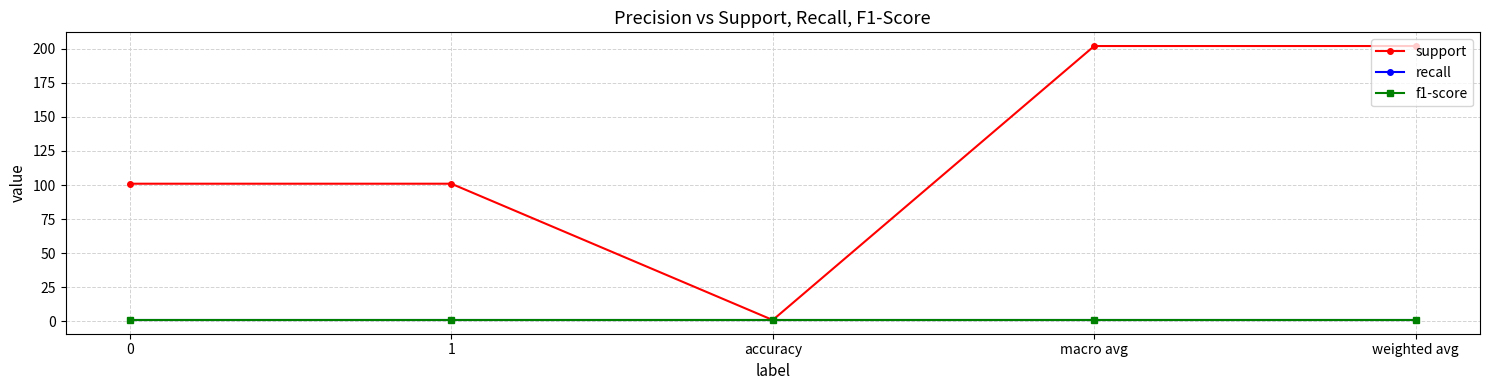

Reading right to left, transcribe all the data shown in this chart.

support: weighted avg=202	macro avg=202	accuracy=1	1=101	0=101
recall: weighted avg=1	macro avg=1	accuracy=1	1=1	0=1
f1-score: weighted avg=1	macro avg=1	accuracy=1	1=1	0=1